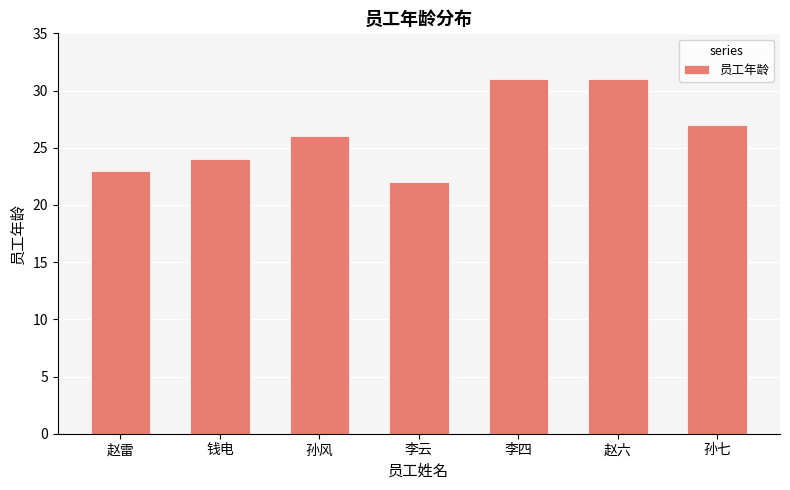

What is the value of the 5th bar from the left?

31